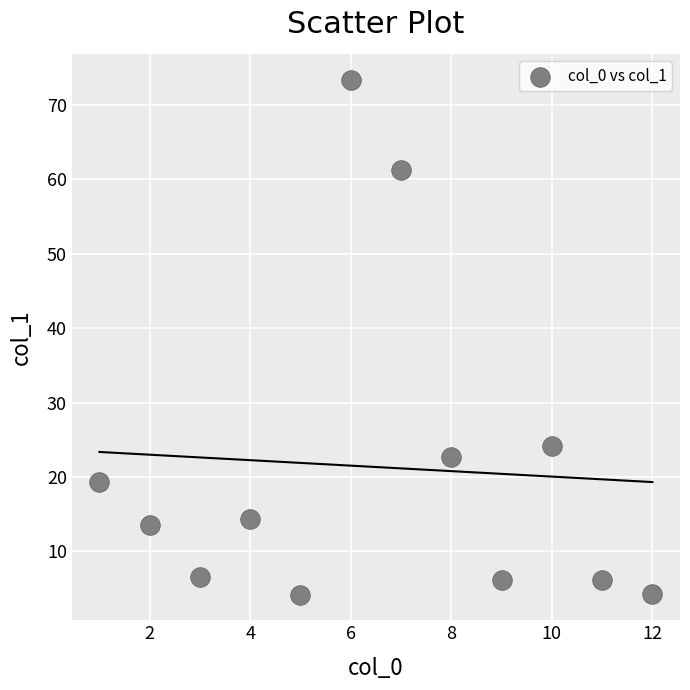

What is the average Y value?

21.3